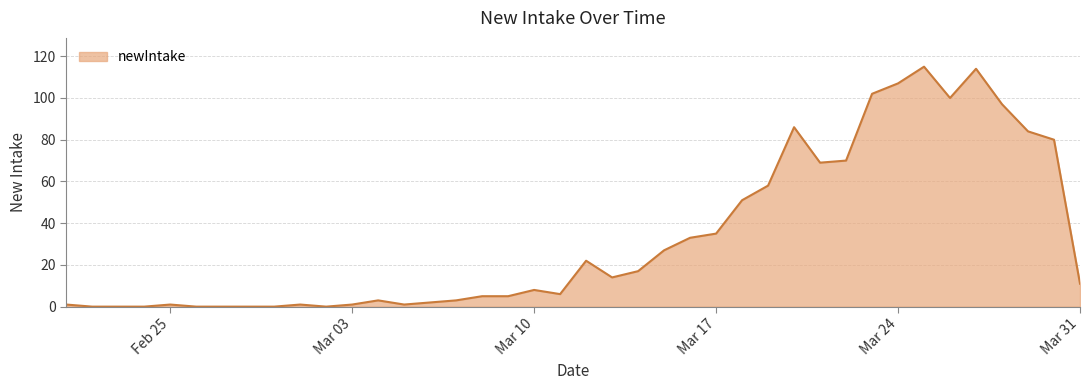

What is the maximum value shown in the chart?

115